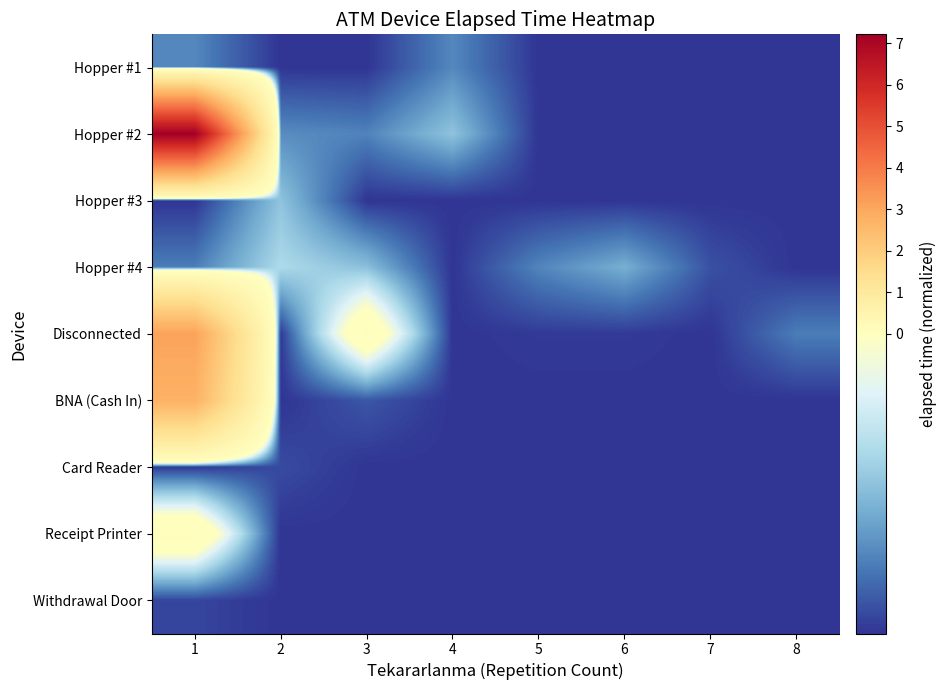

What is the total value across all series at 5?

-1.9